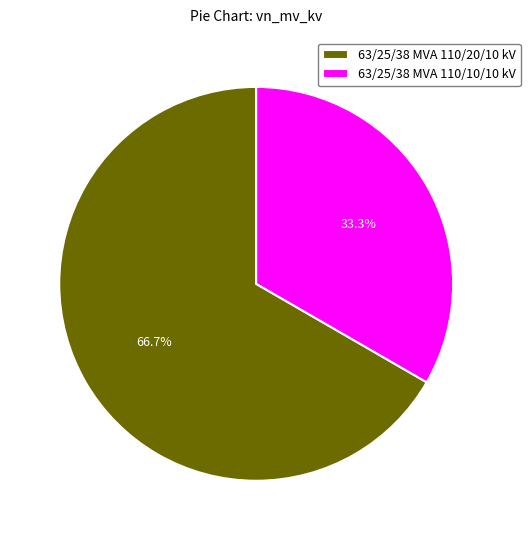

To the nearest percent, what is the difference between the 63/25/38 MVA 110/10/10 kV and 63/25/38 MVA 110/20/10 kV slice percentages?

33%